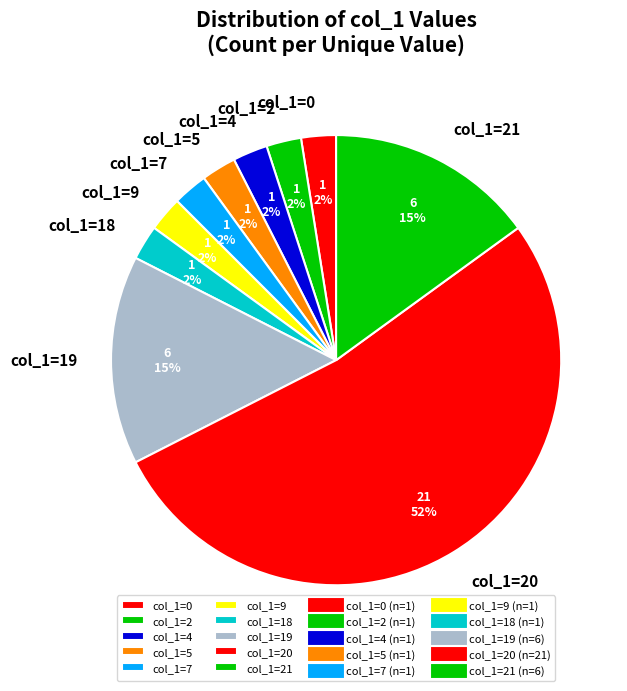

What percentage is the col_1=7 slice, to the nearest percent?

3%